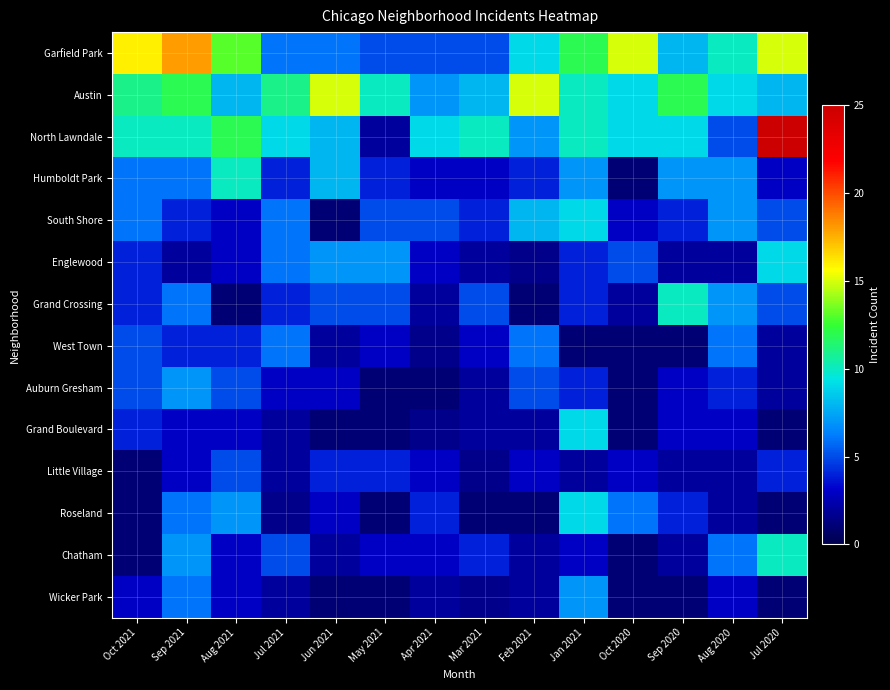

The Little Village series shows 2.9 at Sep 2020. True or false?

False